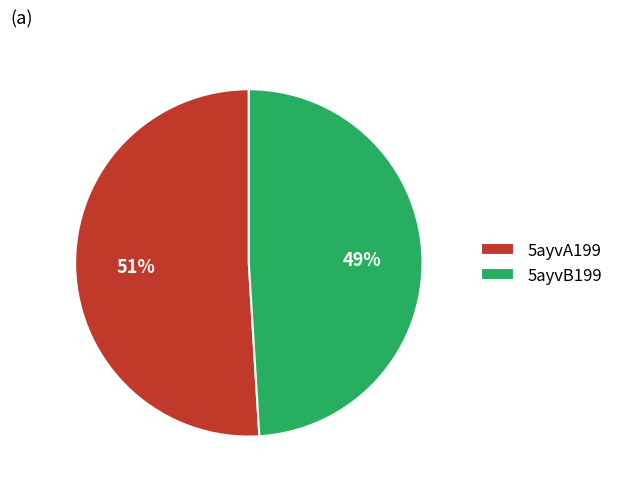

Between 5ayvB199 and 5ayvA199, which is larger?

5ayvA199